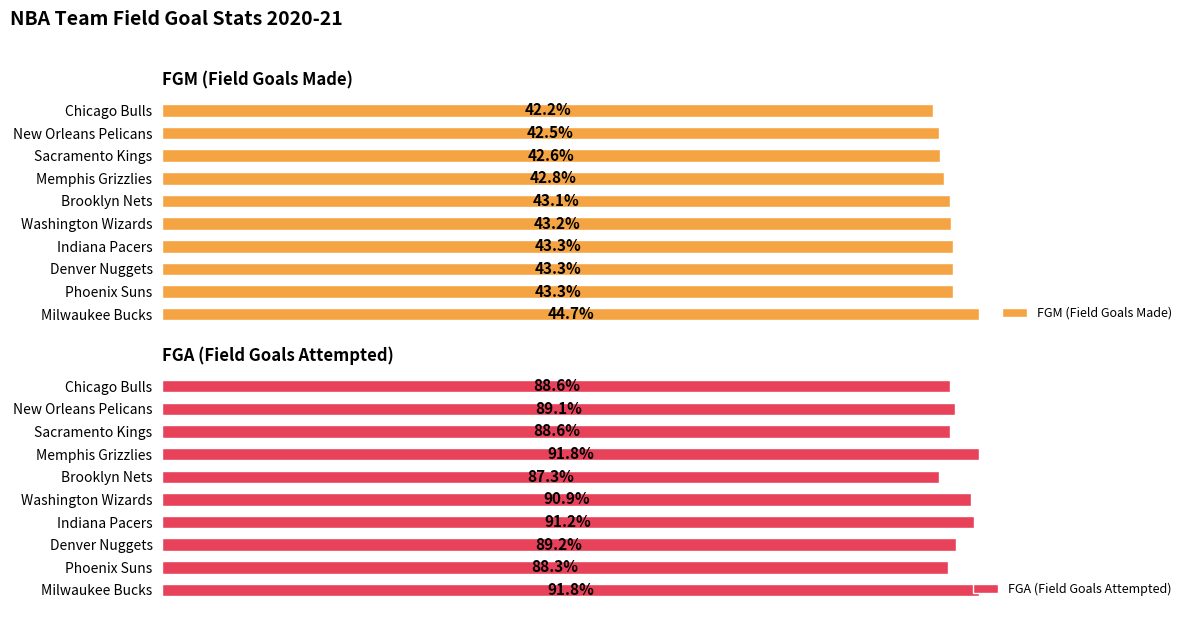

List the series in order of their peak value, highest first.

FGA (Field Goals Attempted), FGM (Field Goals Made)